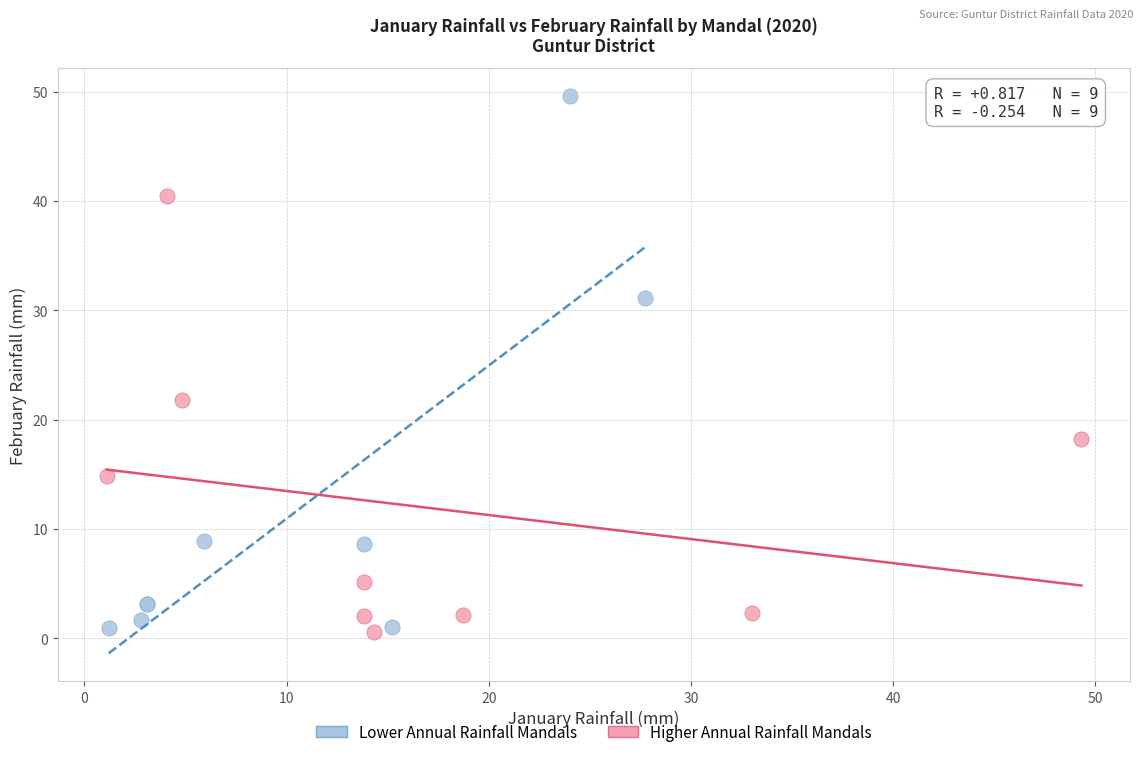

Which series reaches the maximum Y coordinate?

Lower Annual Rainfall Mandals